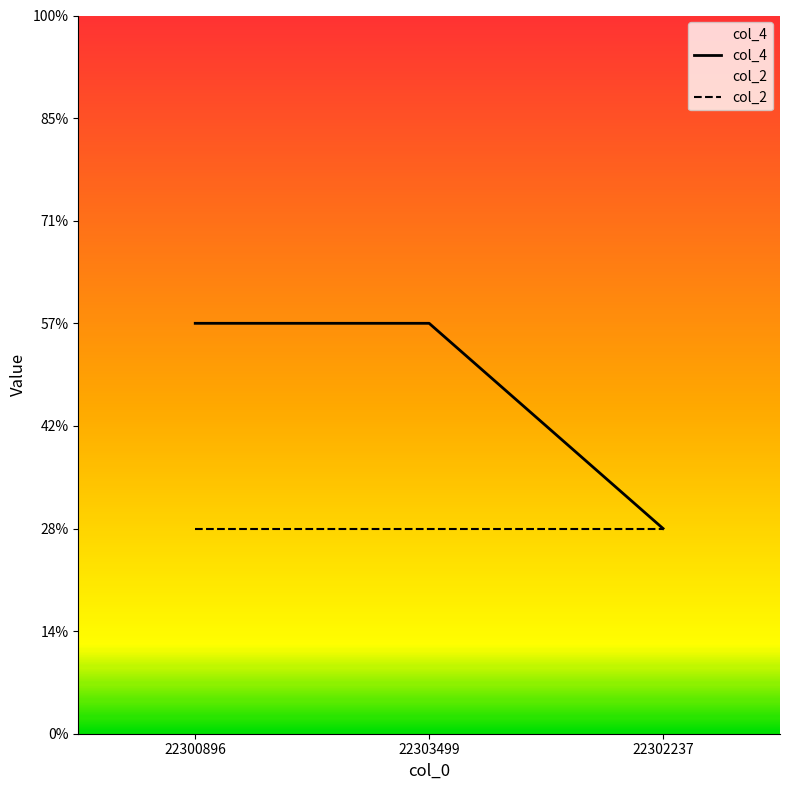

What is the ratio of the value at 22302237 to the value at 22303499?

0.5